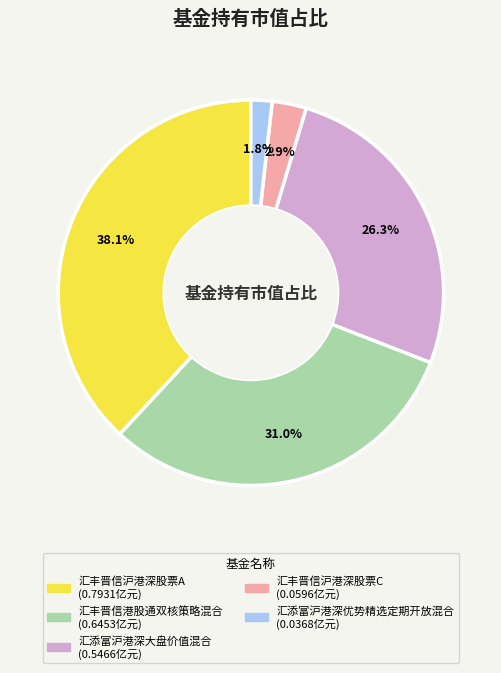

Which category has the biggest portion of the pie?

汇丰晋信沪港深股票A